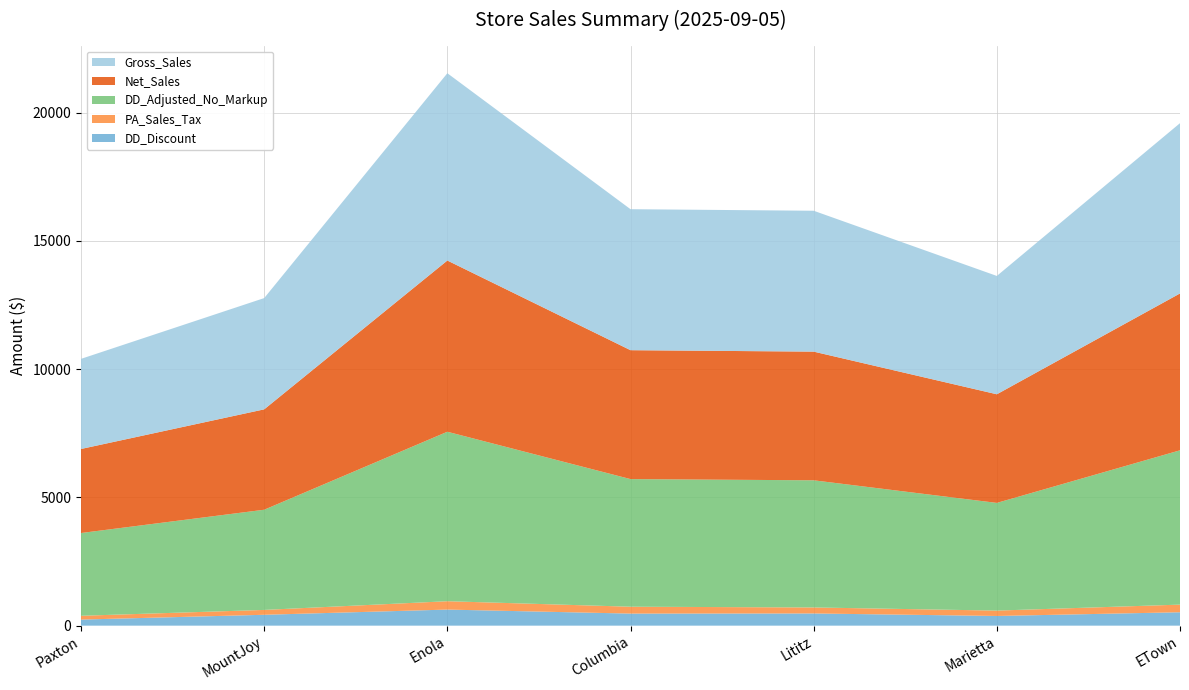

Reading right to left, what are all the values shown in this chart?

Gross_Sales: ETown=6639.0	Marietta=4613.6	Lititz=5492.6	Columbia=5496.8	Enola=7302.8	MountJoy=4338.0	Paxton=3513.6
Net_Sales: ETown=6116.5	Marietta=4235.8	Lititz=5017.2	Columbia=5026.4	Enola=6676.0	MountJoy=3914.1	Paxton=3277.0
DD_Adjusted_No_Markup: ETown=6016.4	Marietta=4198.5	Lititz=4957.4	Columbia=4975.7	Enola=6607.7	MountJoy=3906.2	Paxton=3226.6
PA_Sales_Tax: ETown=297.4	Marietta=209.4	Lititz=234.4	Columbia=268.0	Enola=325.9	MountJoy=189.4	Paxton=148.5
DD_Discount: ETown=522.6	Marietta=377.8	Lititz=475.4	Columbia=470.4	Enola=626.8	MountJoy=424.0	Paxton=236.6